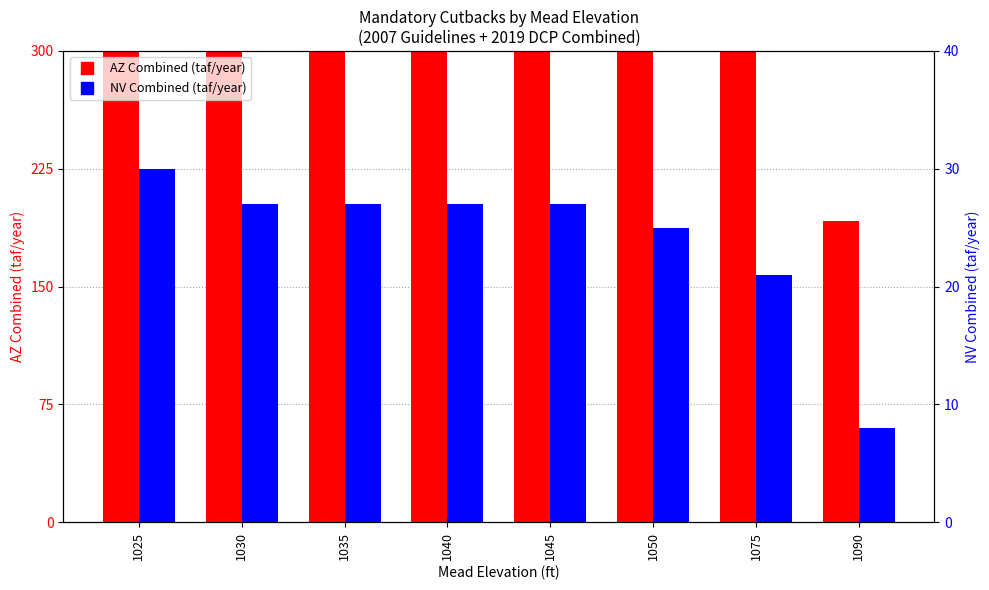

What is the difference between the second highest and second lowest values in the NV Combined (taf/year) series?

6